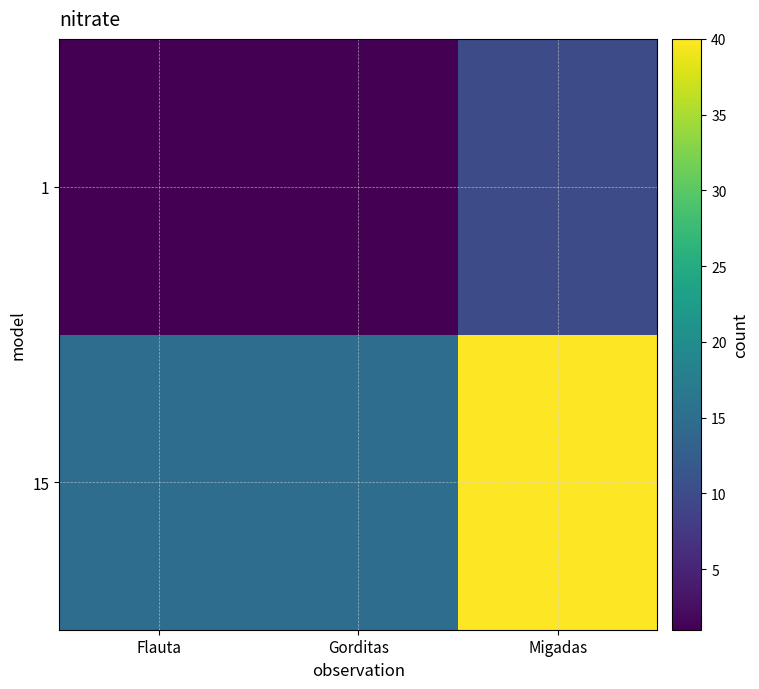

What is the difference between the highest and lowest values at Flauta?

14